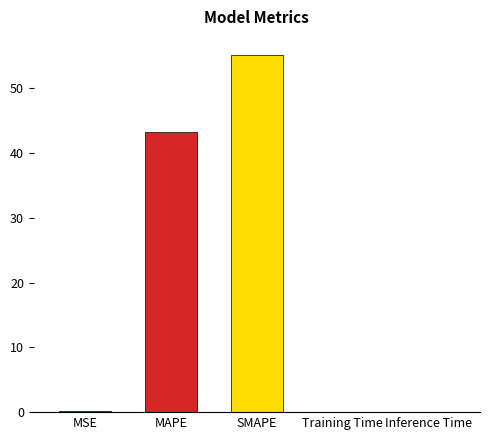

What is the change in value from MAPE to Inference Time?

-43.2